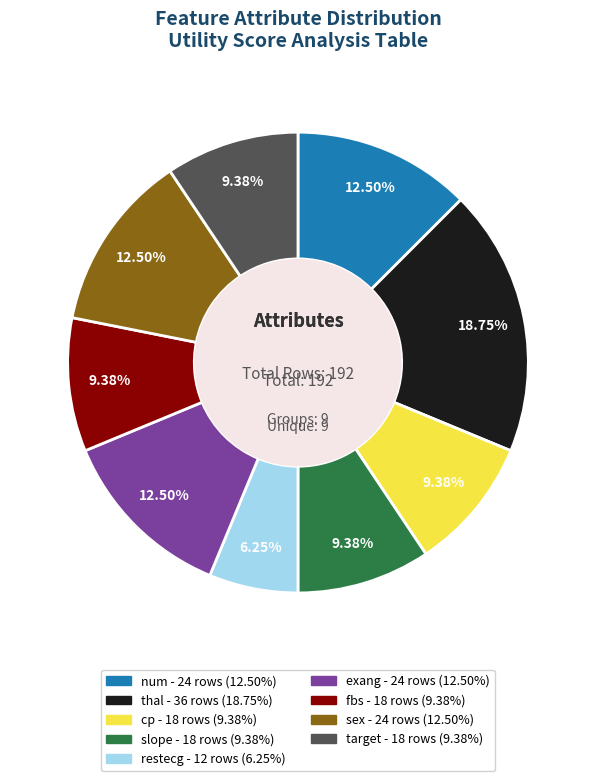

Is there a majority slice in this chart?

No